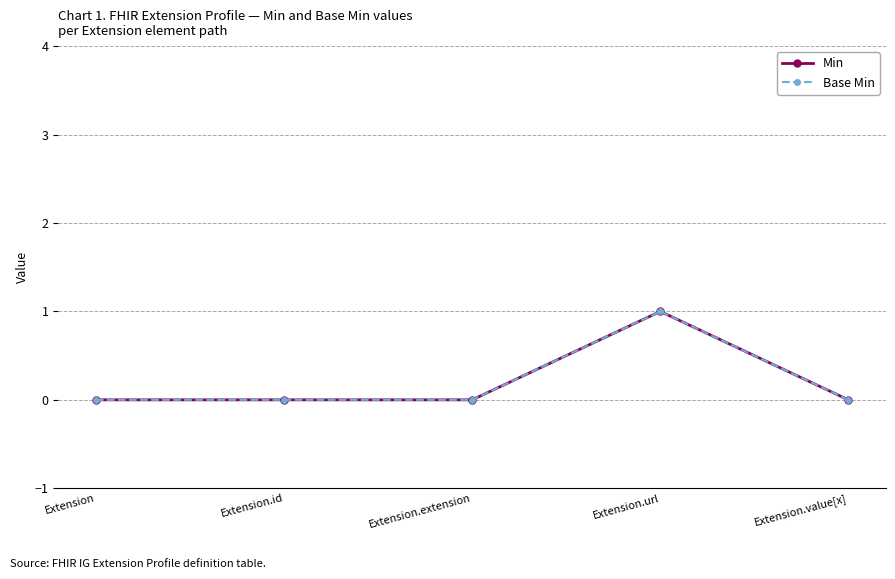

Is this an area chart (filled region under the line)?

No